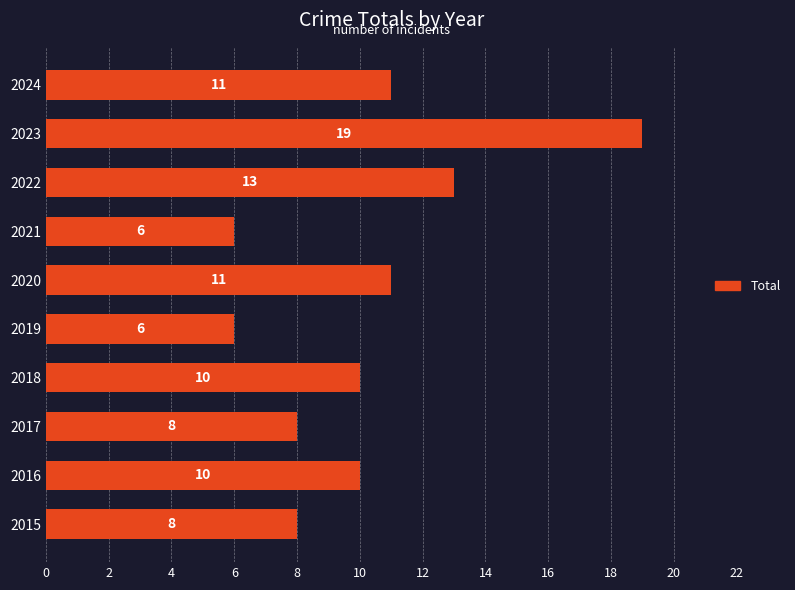

Reading bottom to top, extract all data points from this chart.

8	10	8	10	6	11	6	13	19	11